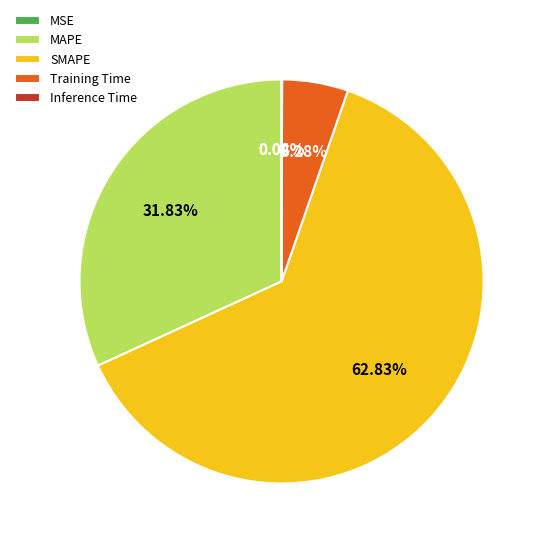

To the nearest percent, what is the average slice percentage?

20%